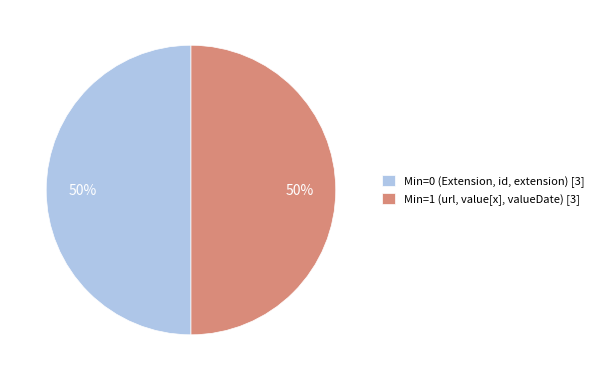

Is it true that Min=1 (url, value[x], valueDate) [3] is 39% of the pie?

False